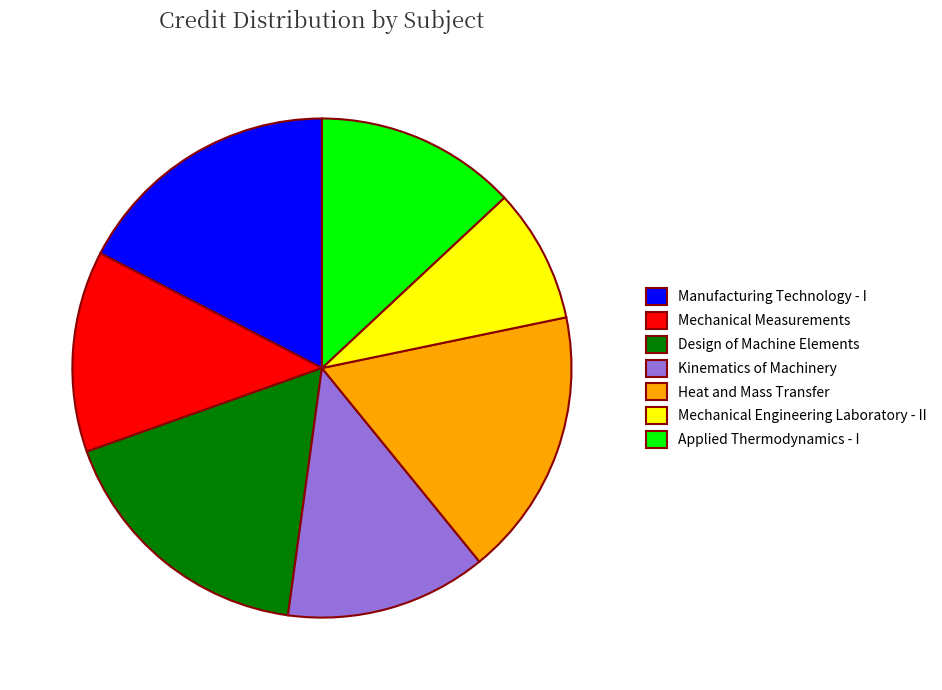

Is it true that Applied Thermodynamics - I is 5% of the pie?

False